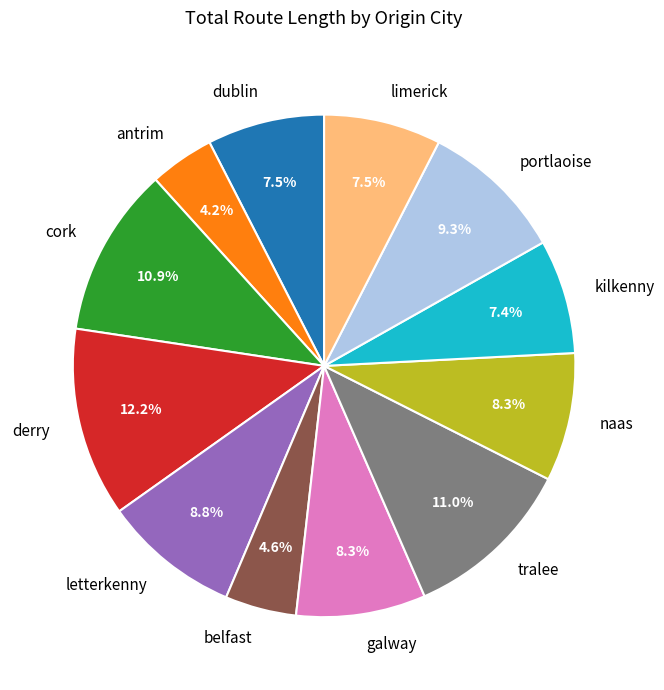

What is the ratio of the value at tralee to the value at cork?

1.0